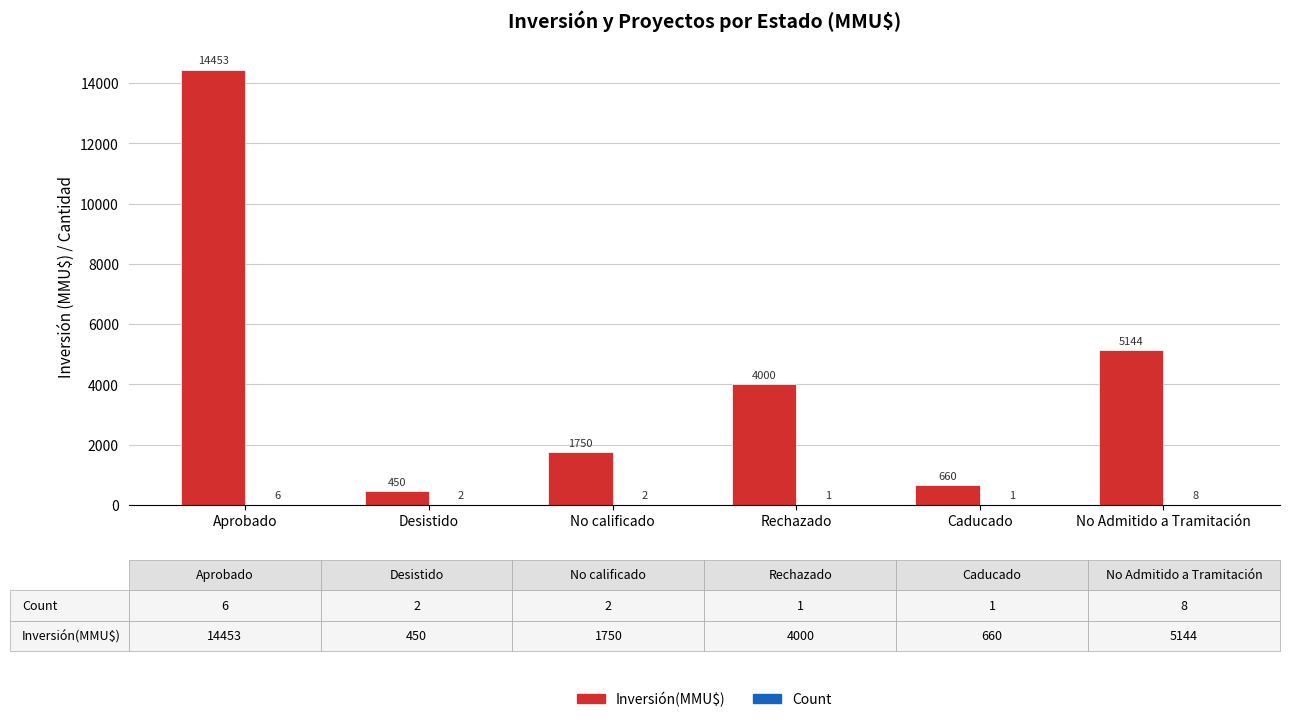

Which series has the largest total across all categories?

Inversión(MMU$)